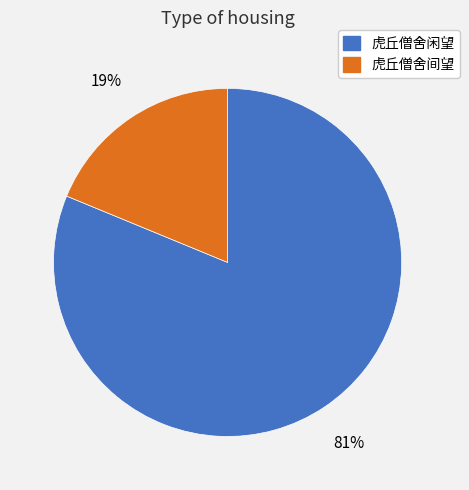

To the nearest percent, what is the average slice percentage?

50%